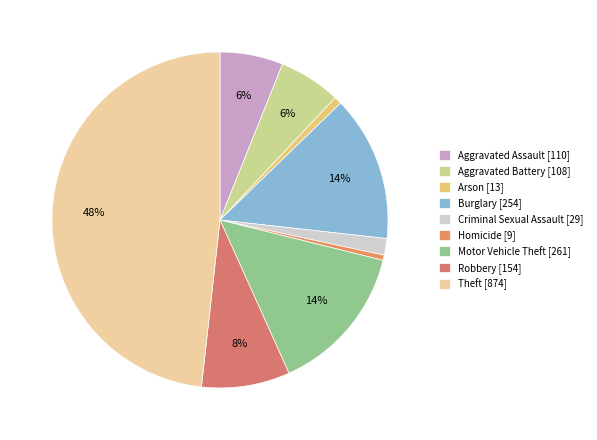

What percentage is the Theft slice, to the nearest percent?

48%